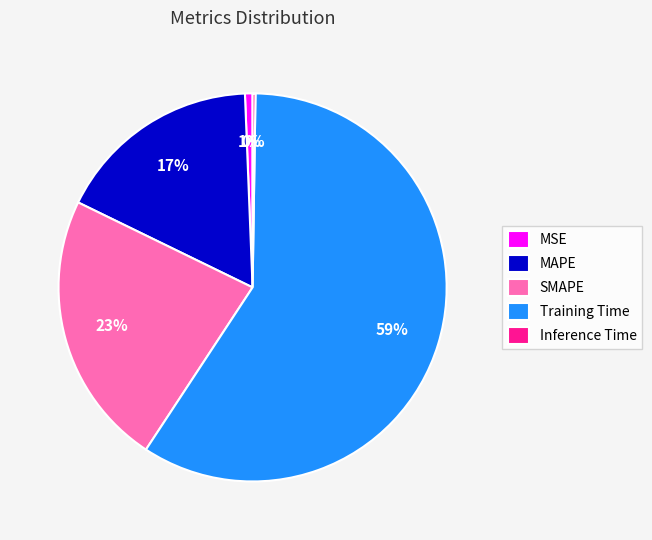

What is the largest slice in the pie chart?

Training Time